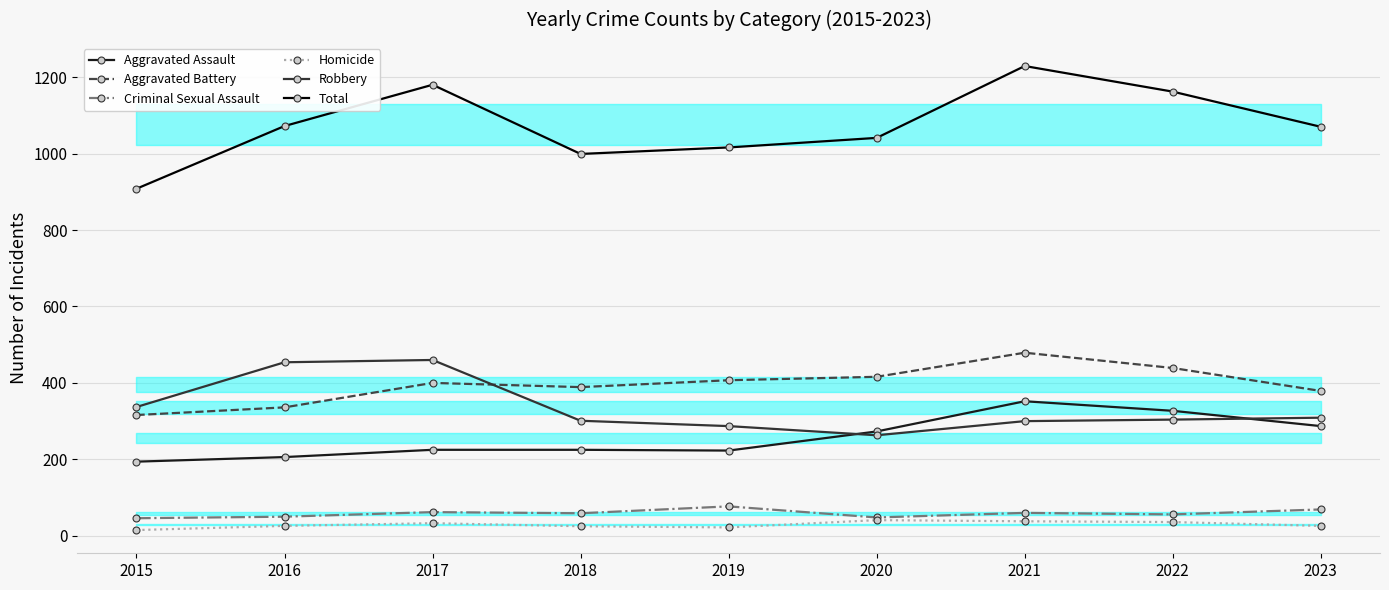

What is the smallest value displayed?

15